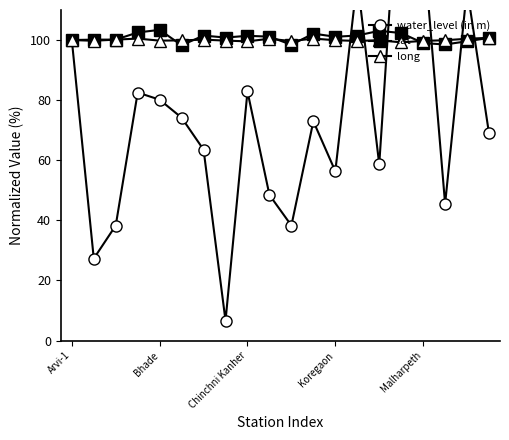

How many interior local peaks does the long series have?

5